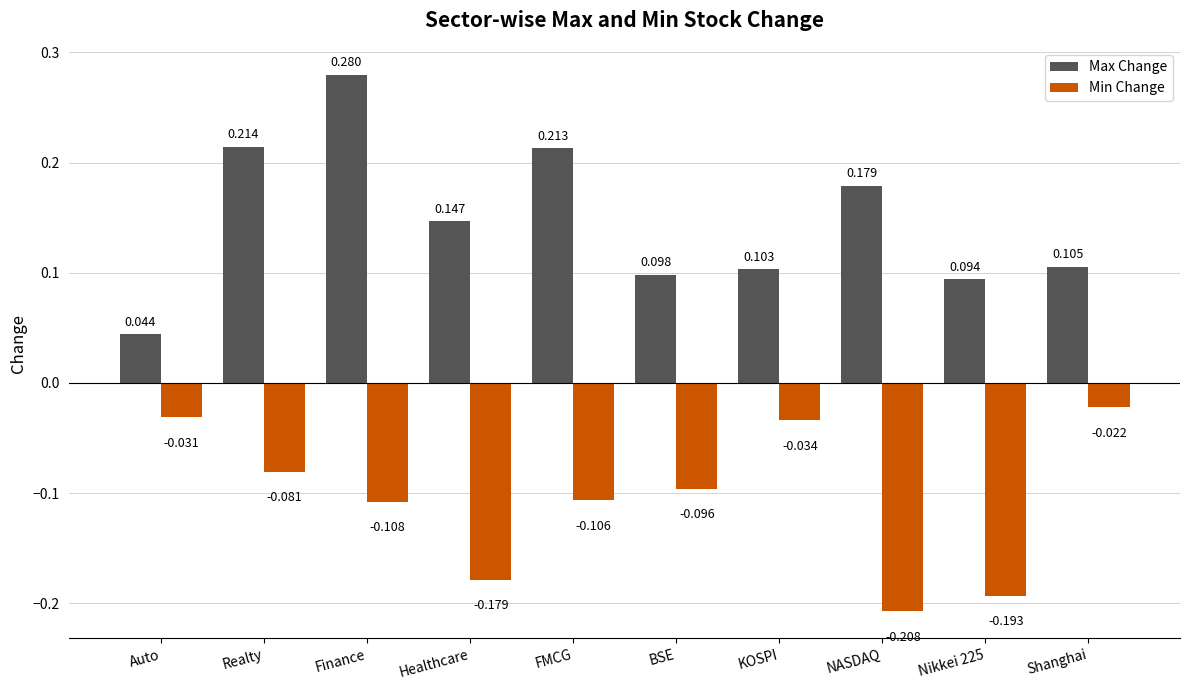

Between KOSPI and Nikkei 225, which series saw the biggest shift?

Min Change